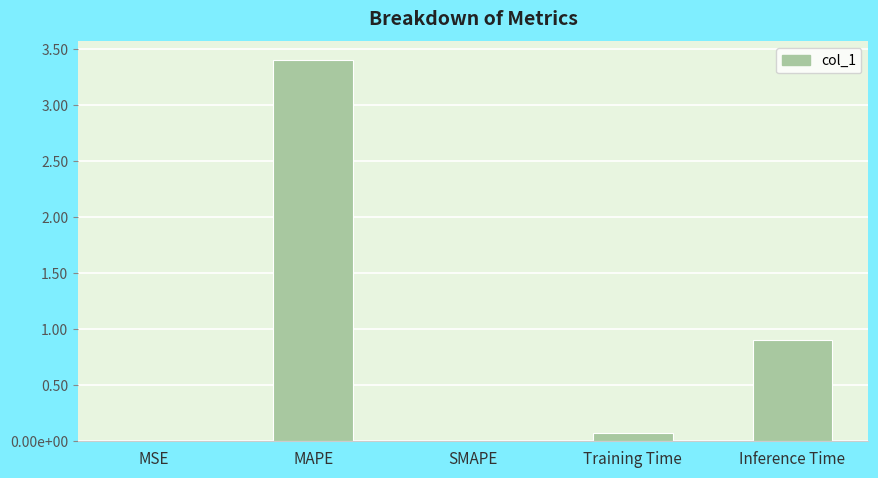

Where is the data nearest to the value 1?

Inference Time